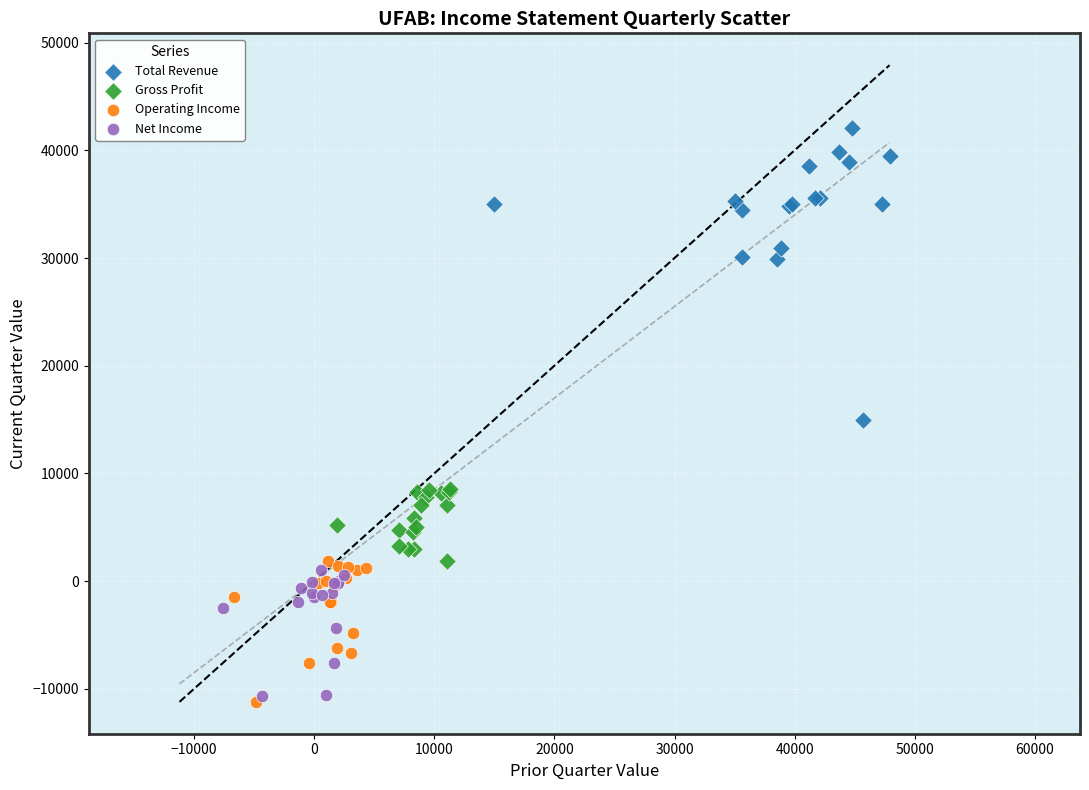

Which series reaches the maximum Y coordinate?

Total Revenue